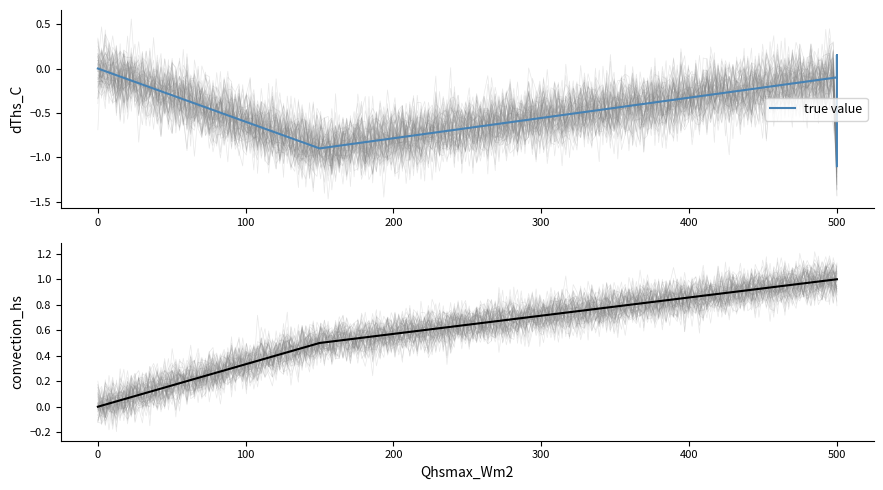

How many data points are less than 1?

2